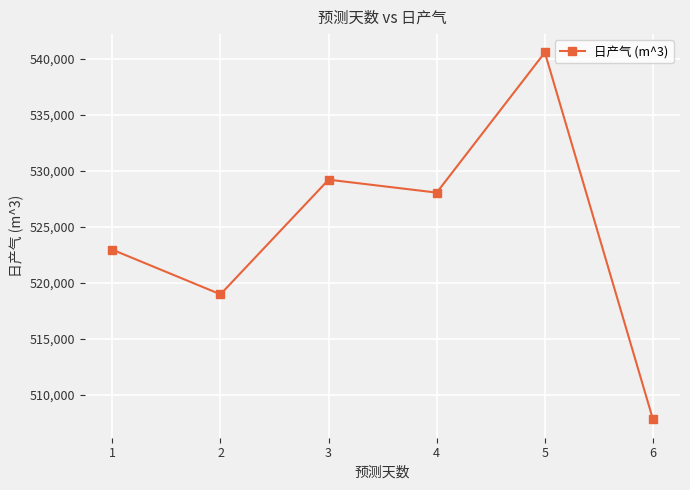

At which category does the data reach its first local valley?

2